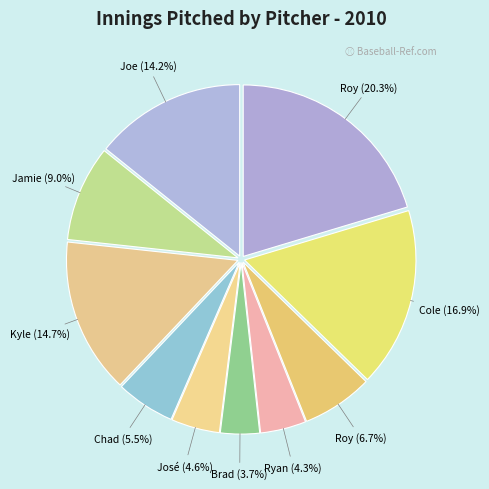

How many slices are in this pie chart?

10